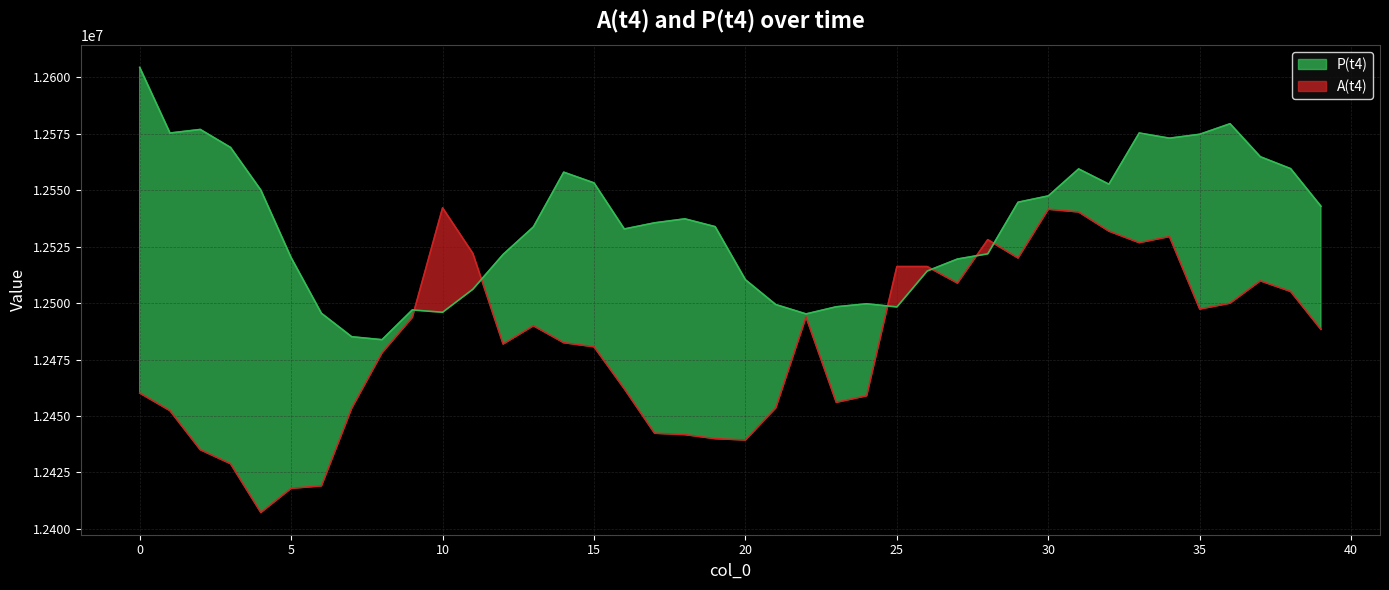

How many lines are shown in the chart?

2